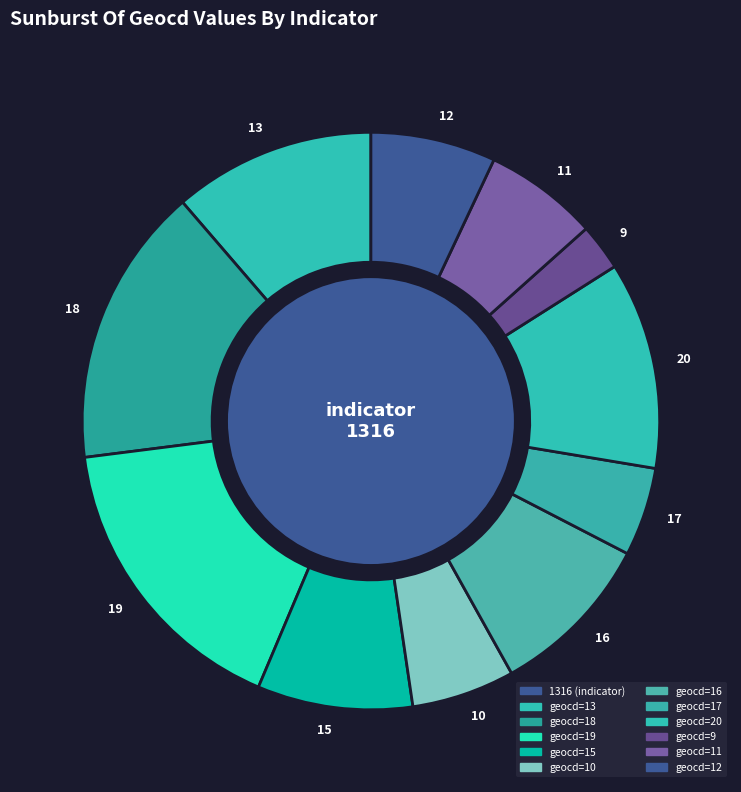

Count the number of slices in the pie.

12